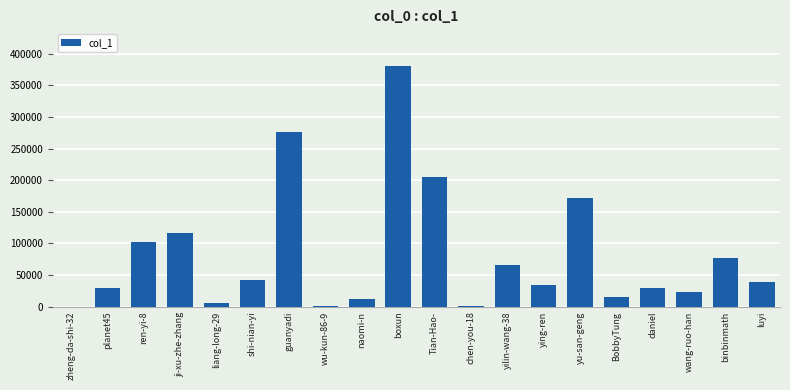

What is the maximum value shown in the chart?

381392